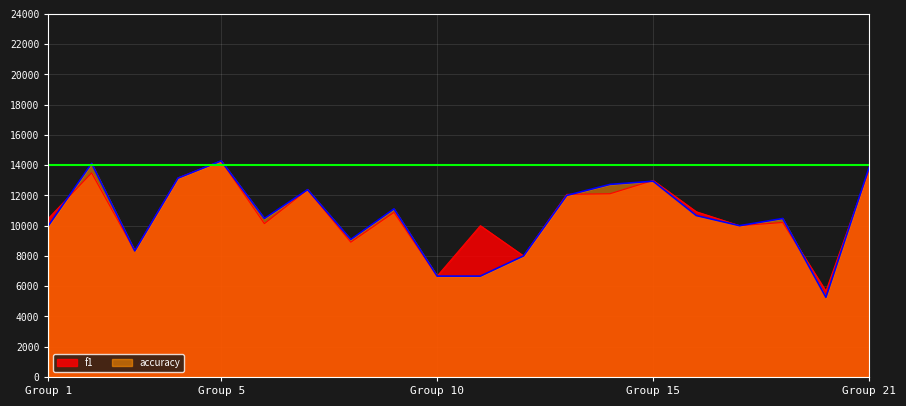

Which series has the largest range (max minus min)?

accuracy